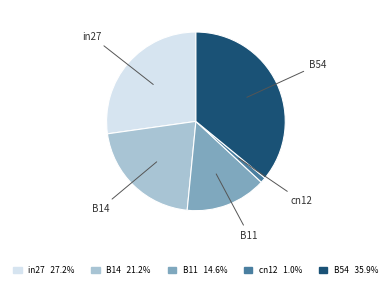

What is the largest slice in the pie chart?

B54